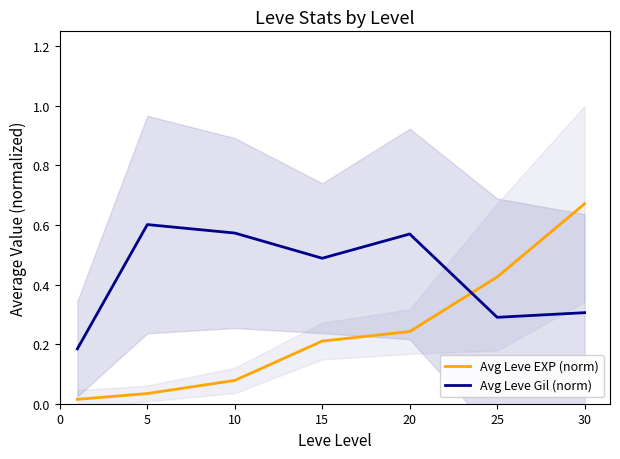

Between 15 and 20, which is larger?

20